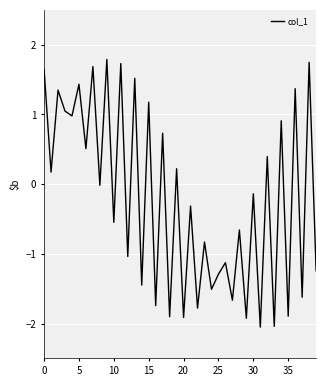

What is the difference between the maximum and minimum values?

3.8